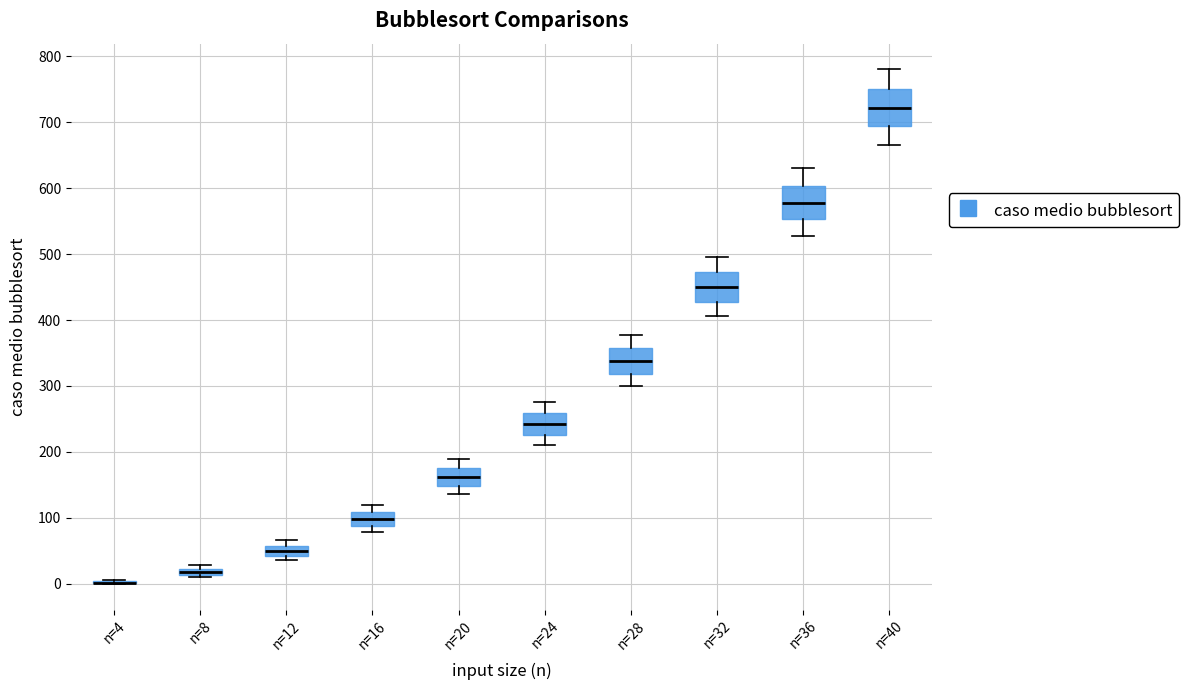

Where is the lower edge of the box for n=24 on the y-axis? The values are not printed on the chart, so give them approximately, as read against the axis.

230